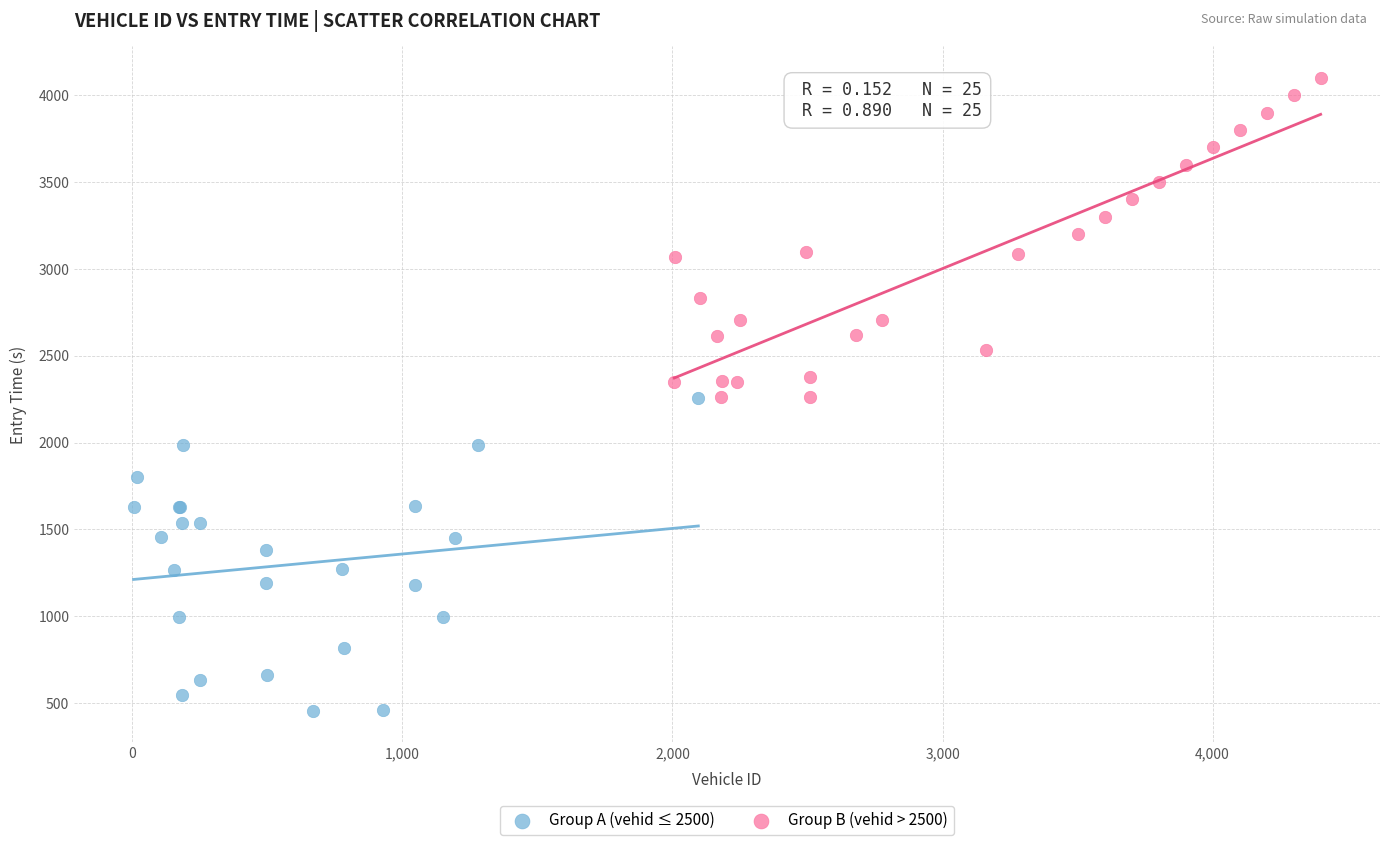

Which series contains the highest Y value?

Group B (vehid > 2500)